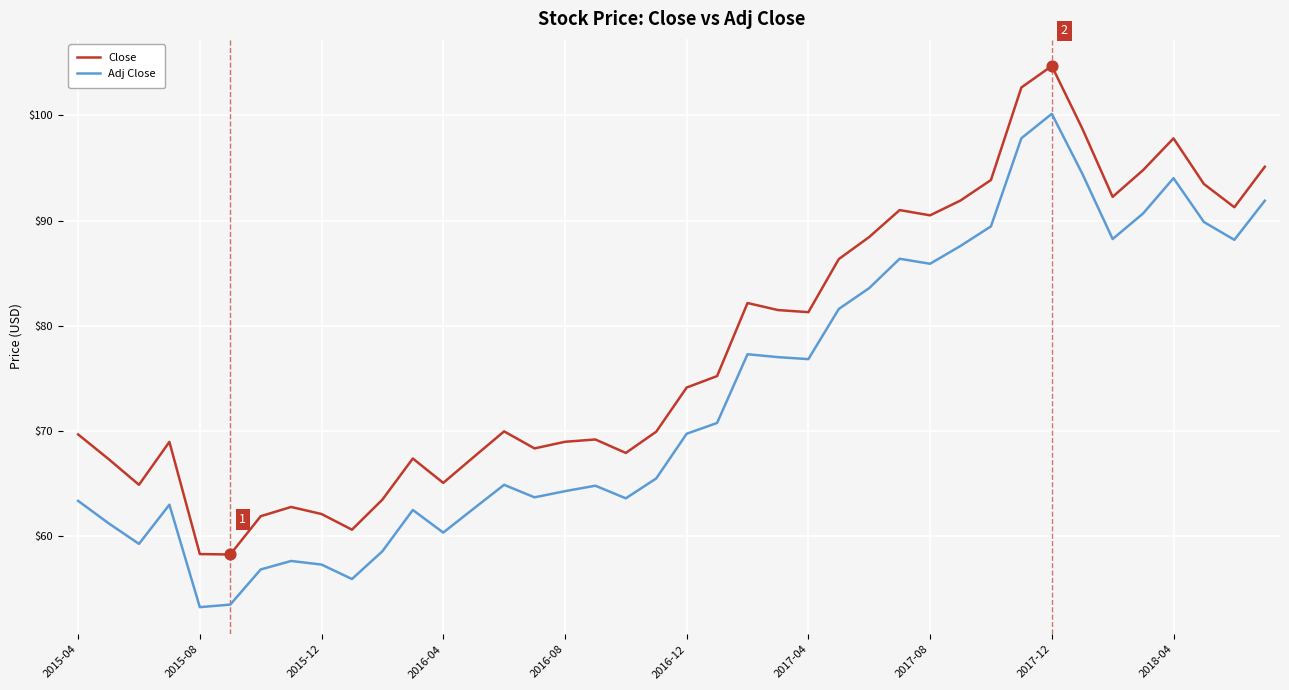

Which series has the widest spread of values?

Adj Close